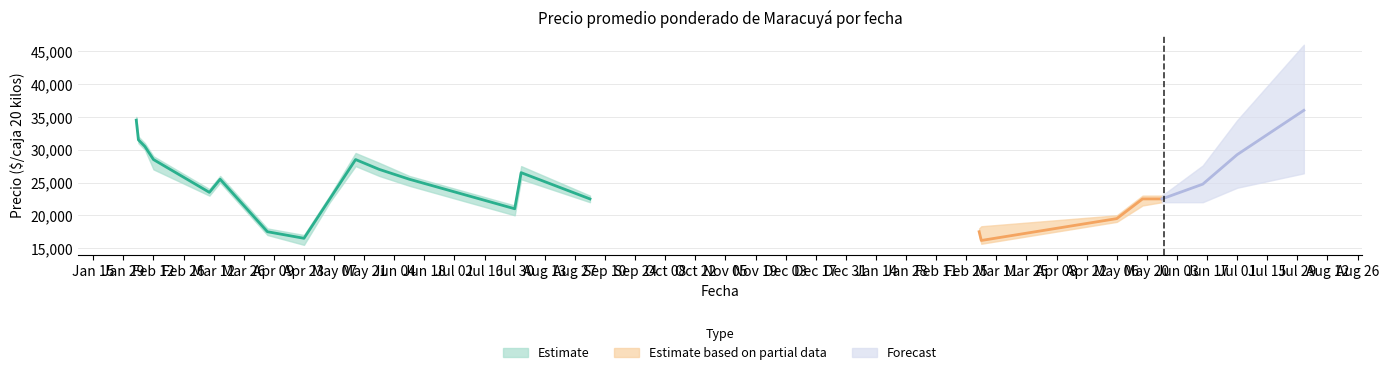

What is the smallest value displayed?

15500